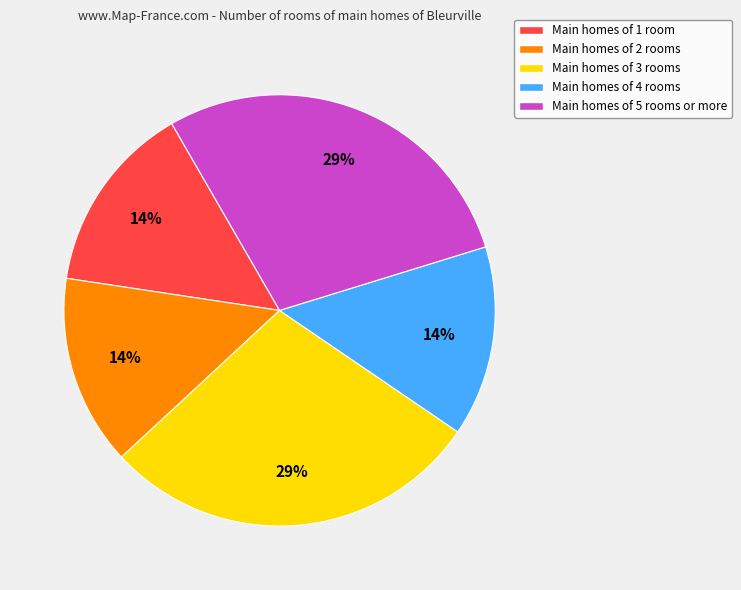

Count the number of slices in the pie.

5